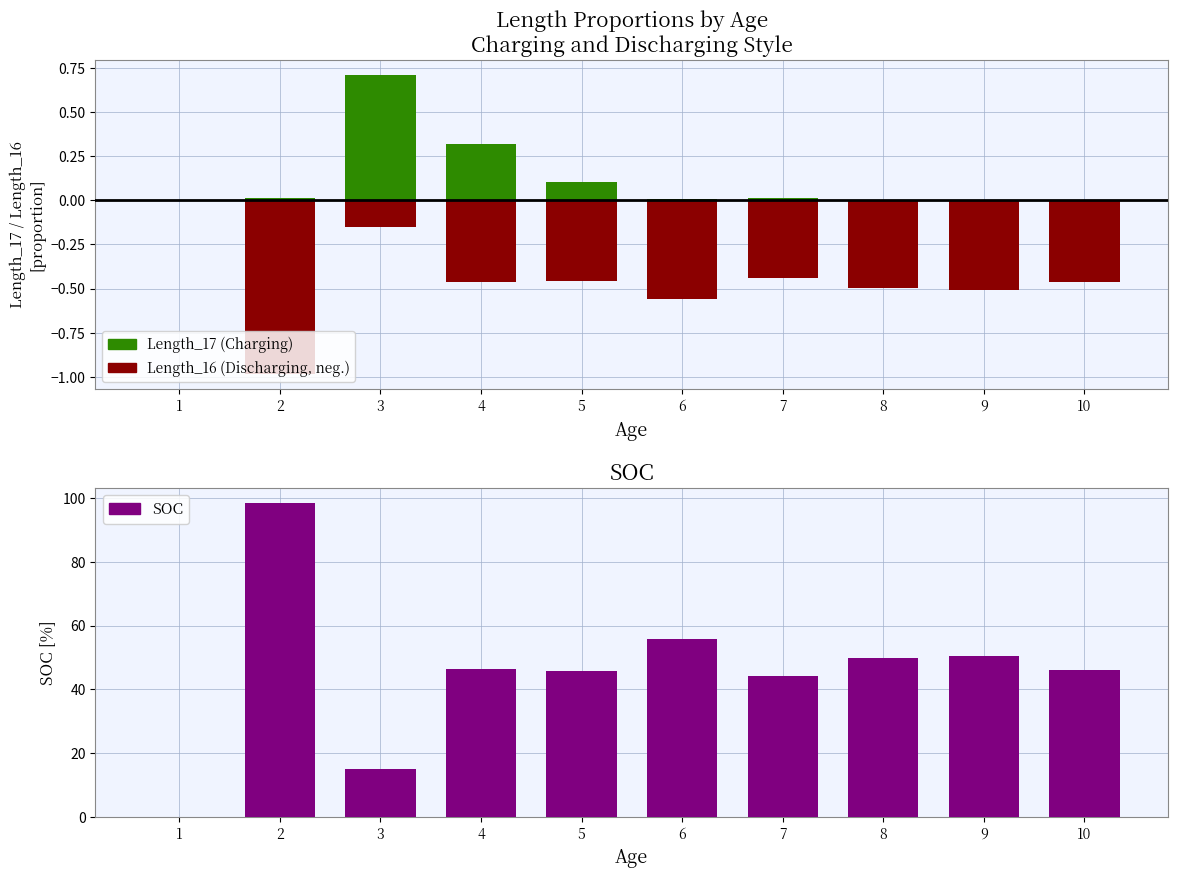

Reading left to right, transcribe all the data shown in this chart.

Charging: 1=0.0	2=0.0	3=0.7	4=0.3	5=0.1	6=0.0	7=0.0	8=0.0	9=0.0	10=0.0
Discharging: 1=0.0	2=-1.0	3=-0.1	4=-0.5	5=-0.5	6=-0.6	7=-0.4	8=-0.5	9=-0.5	10=-0.5
SOC: 1=0.0	2=98.4	3=14.9	4=46.4	5=45.9	6=55.9	7=44.2	8=49.9	9=50.6	10=46.0